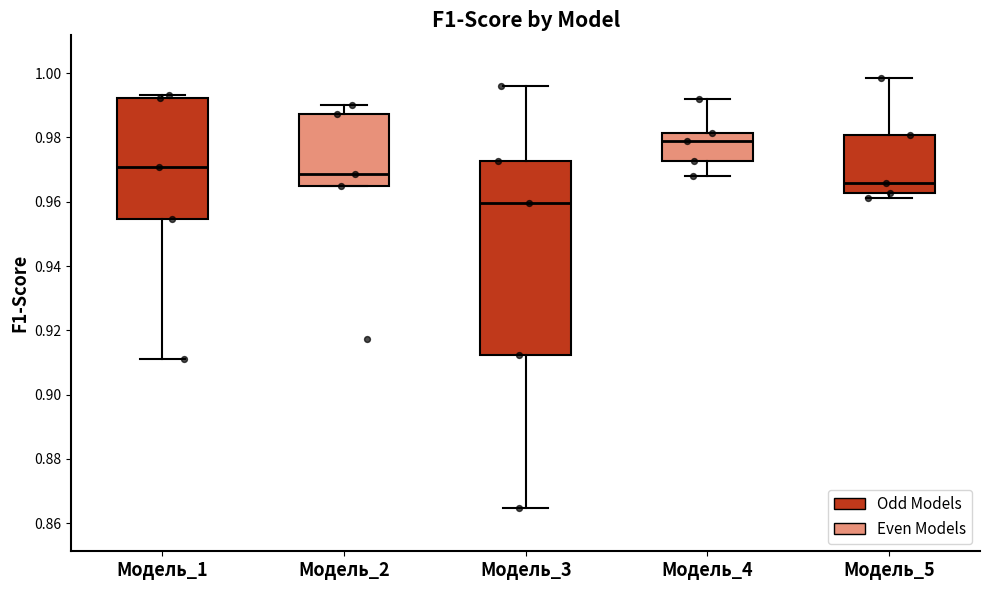

Which box is the tallest, from its lower edge to its upper edge?

Модель_3